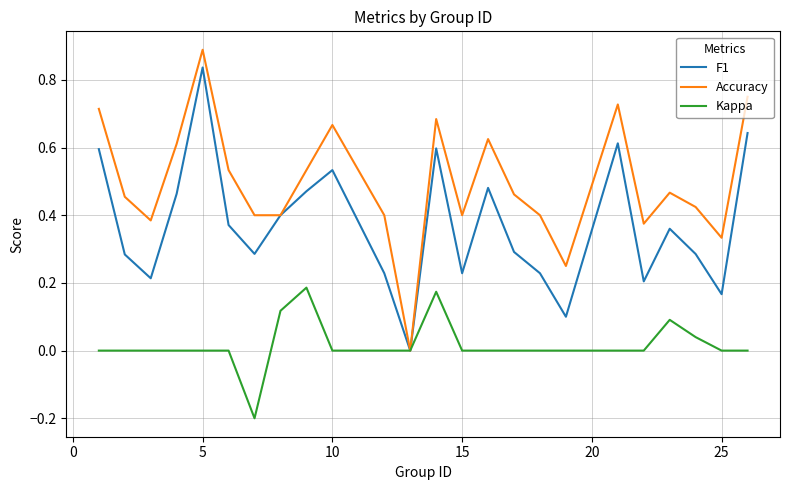

Which series has the widest spread of values?

Accuracy